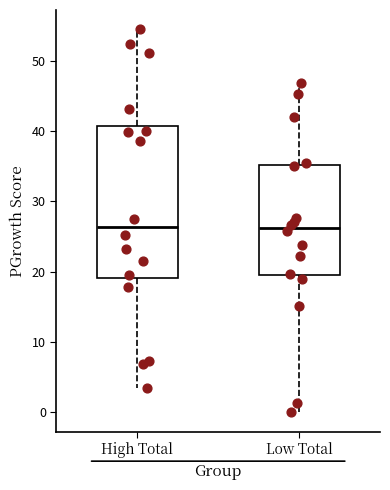

Where does the lower whisker of the box for High Total end on the y-axis? The values are not printed on the chart, so give them approximately, as read against the axis.

4